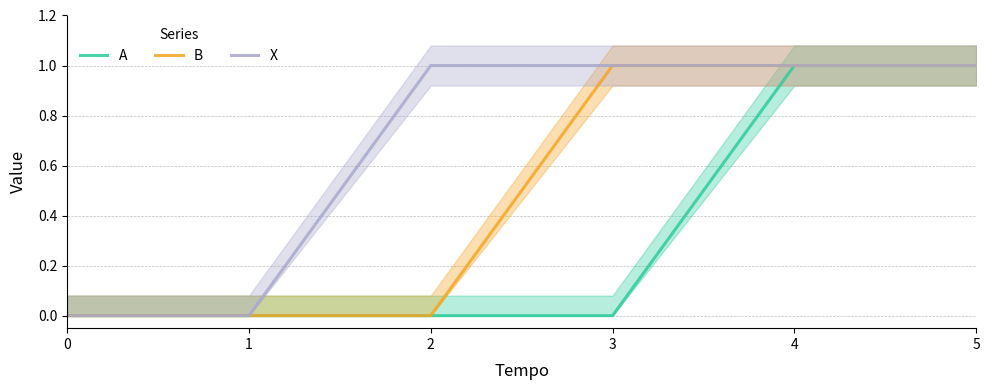

True or false: B has a value of -1 at 0.

False